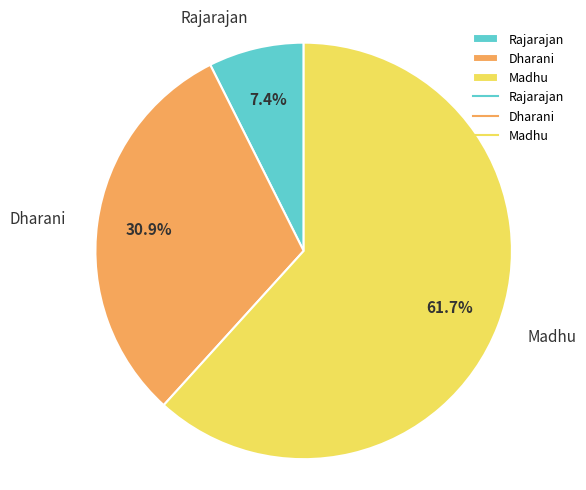

Count the number of slices in the pie.

3